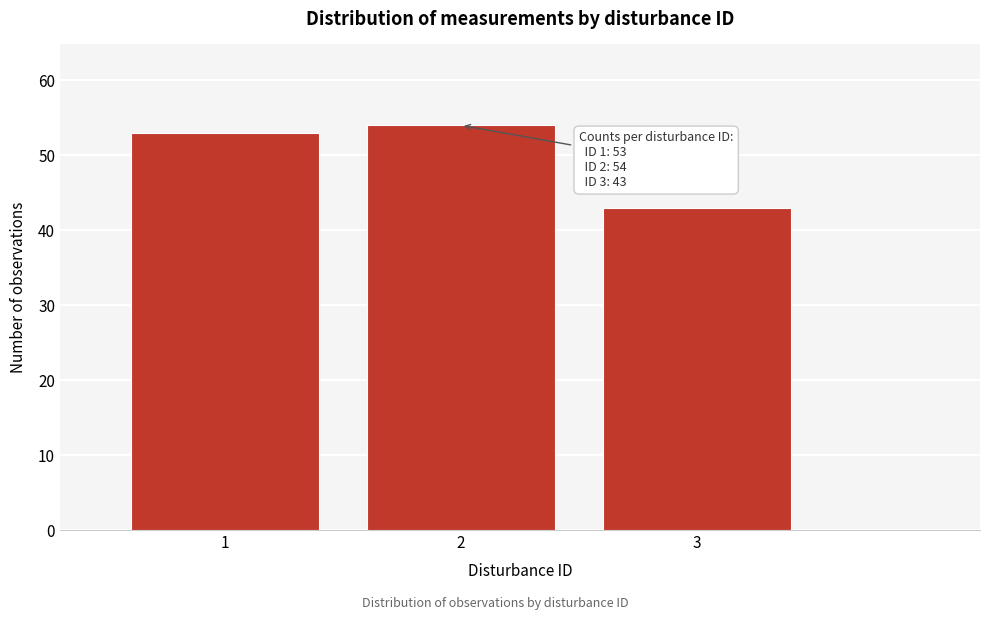

Reading left to right, list all the values displayed in this chart.

53	54	43